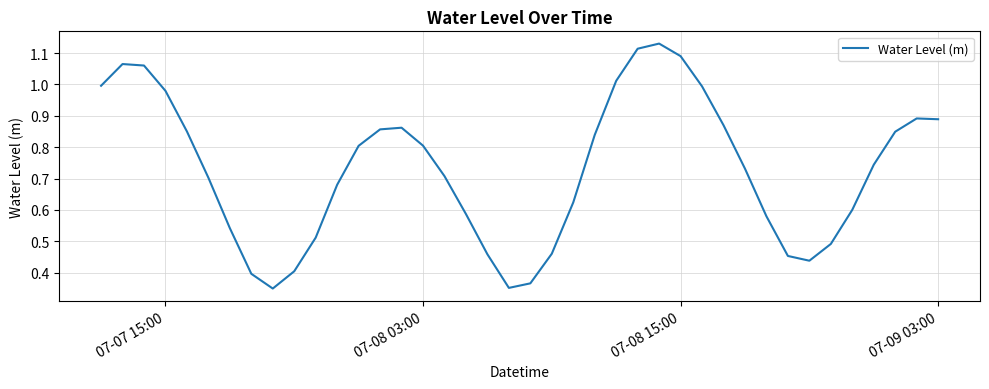

How many points are lower than both their immediate neighbors (excluding endpoints)?

3